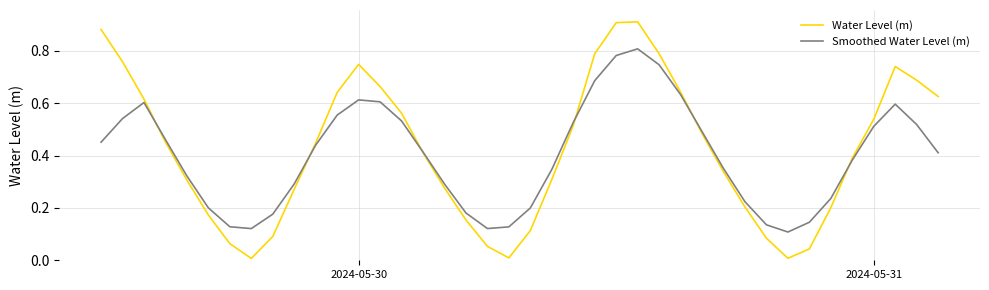

How many intersections are there between Smoothed Water Level (m) and Water Level (m)?

6